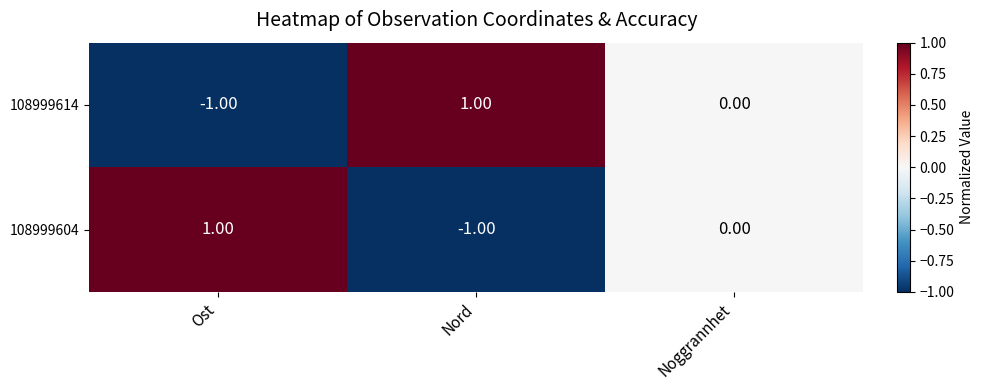

At which label does 108999614 first exceed 0?

Nord